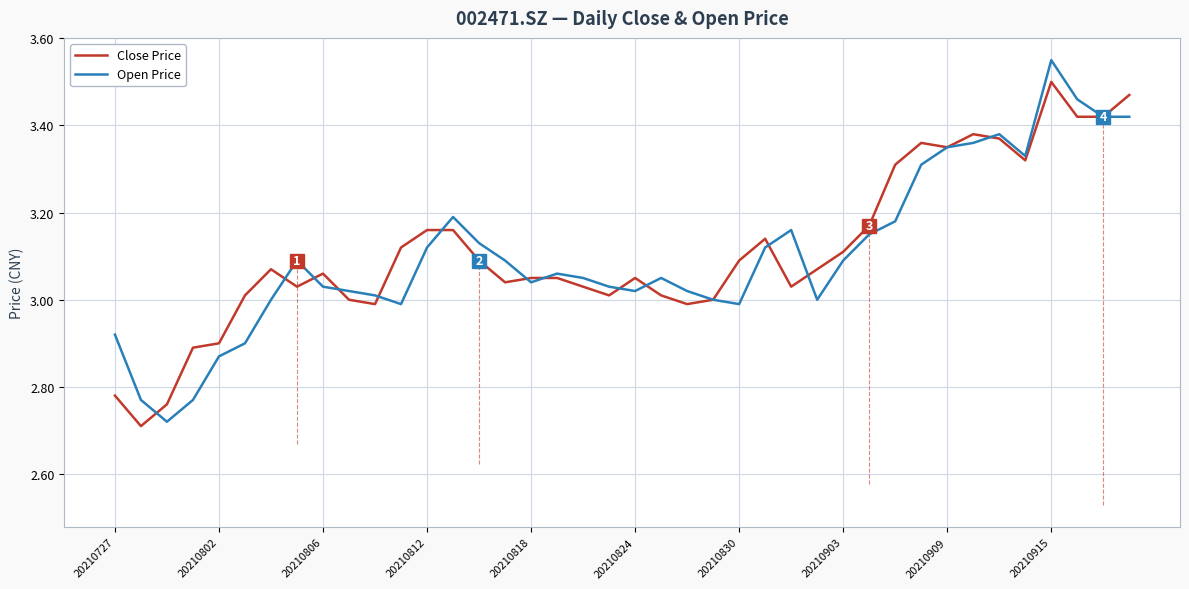

Rank the series by their maximum value, from highest to lowest.

Open Price, Close Price